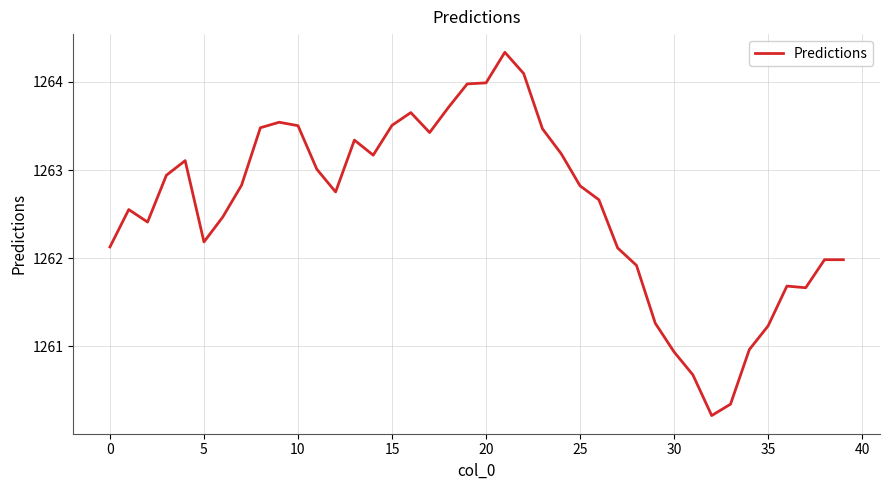

What is the smallest value displayed?

1260.2